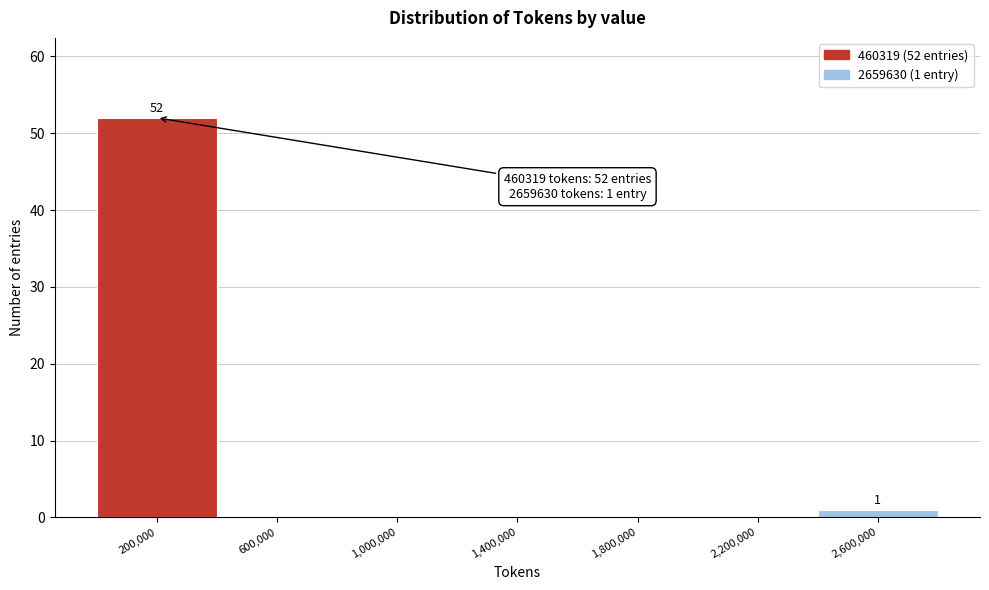

Reading left to right, extract all data points from this chart.

200,000=52	600,000=0	1,000,000=0	1,400,000=0	1,800,000=0	2,200,000=0	2,600,000=1